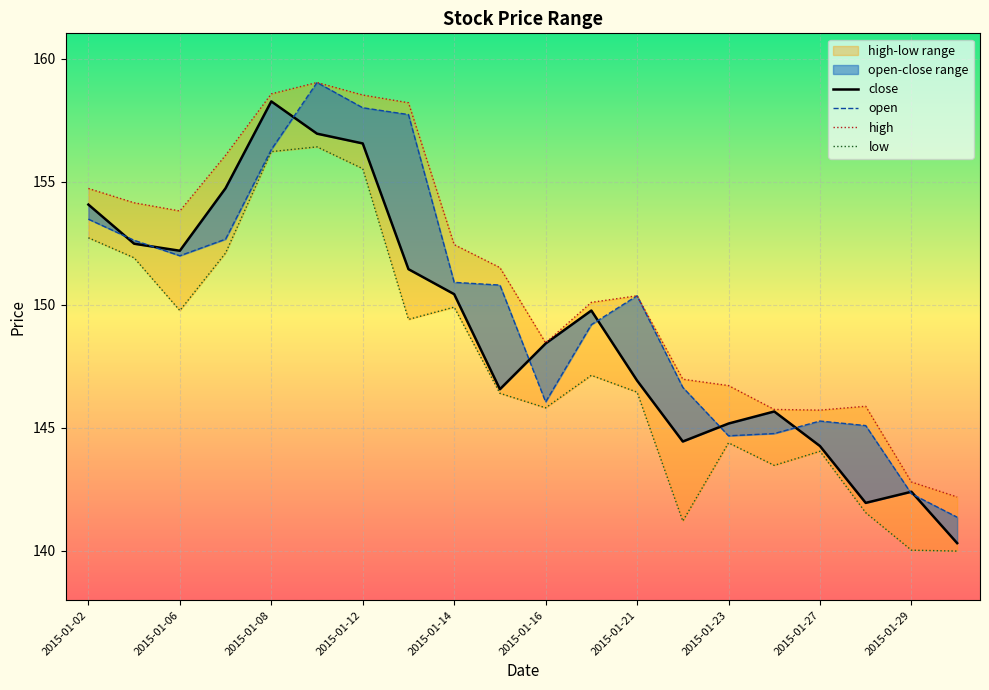

True or false: open has a value of 222.9 at 2015-01-29.

False